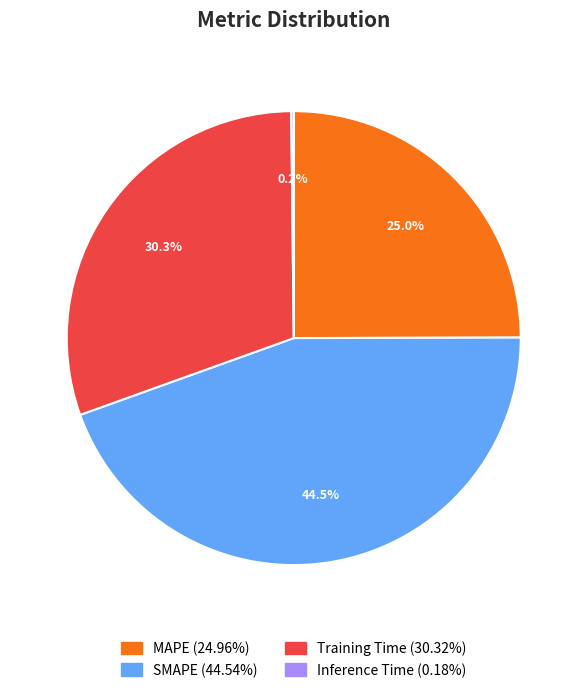

To the nearest percent, what portion does Training Time represent?

30%